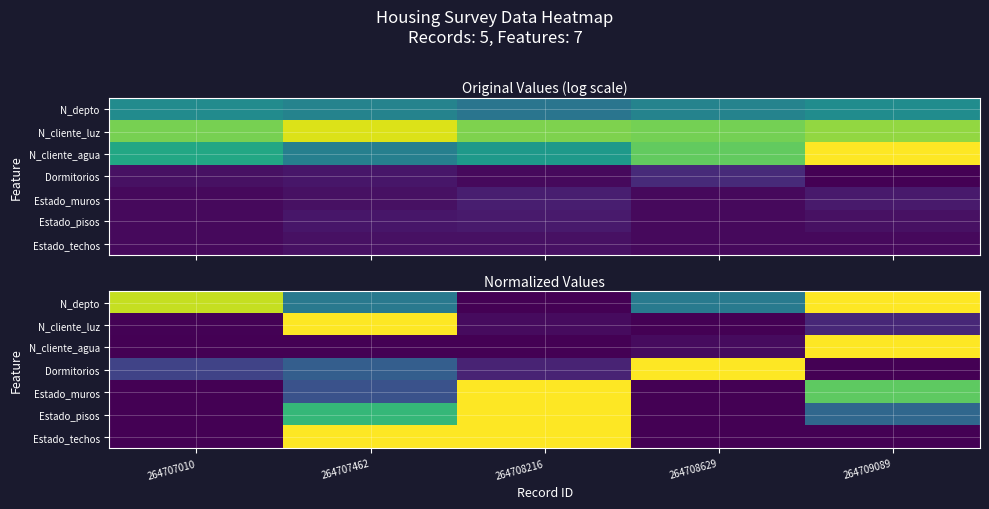

Which series has the largest range (max minus min)?

N_depto